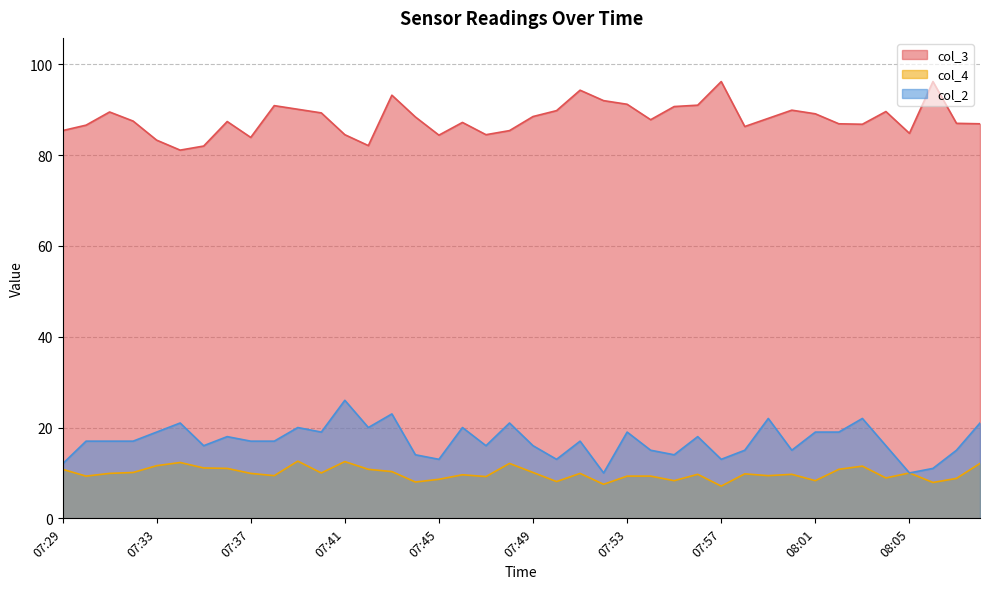

At 08:04, list the series in order from smallest to largest.

col_4, col_2, col_3